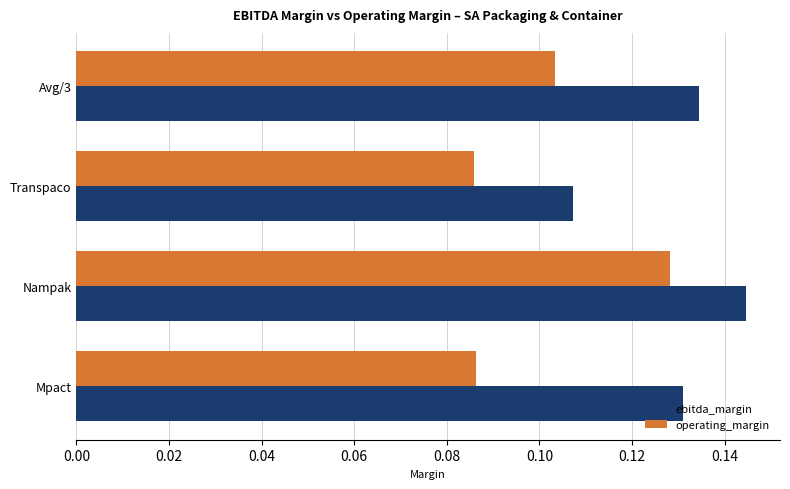

At how many categories does at least one series exceed 0?

4